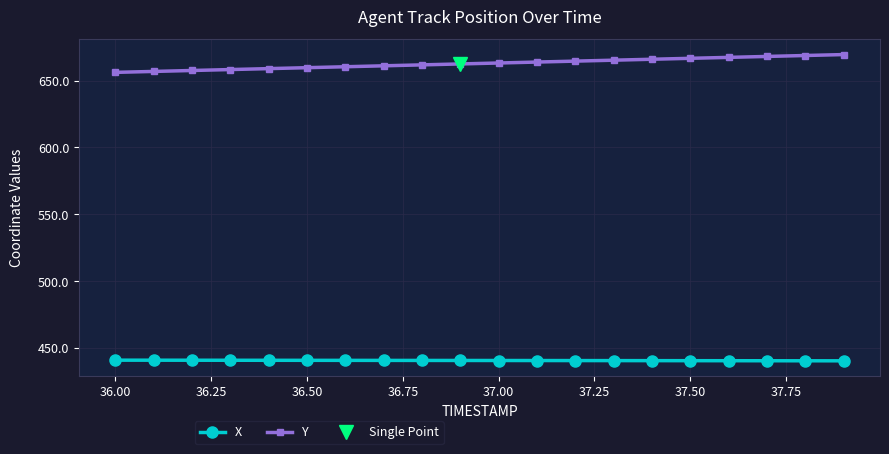

What is the lowest value of the X series?

440.4